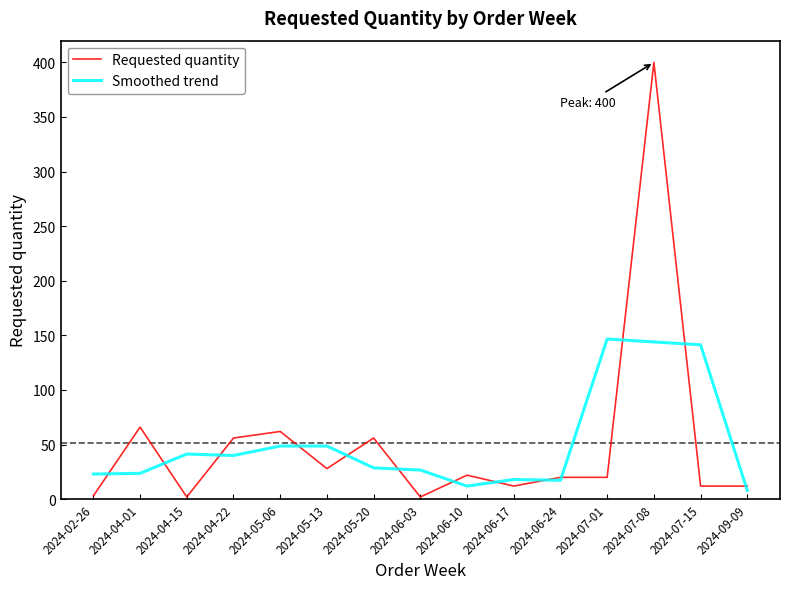

At which label does Requested quantity first exceed 20?

2024-04-01